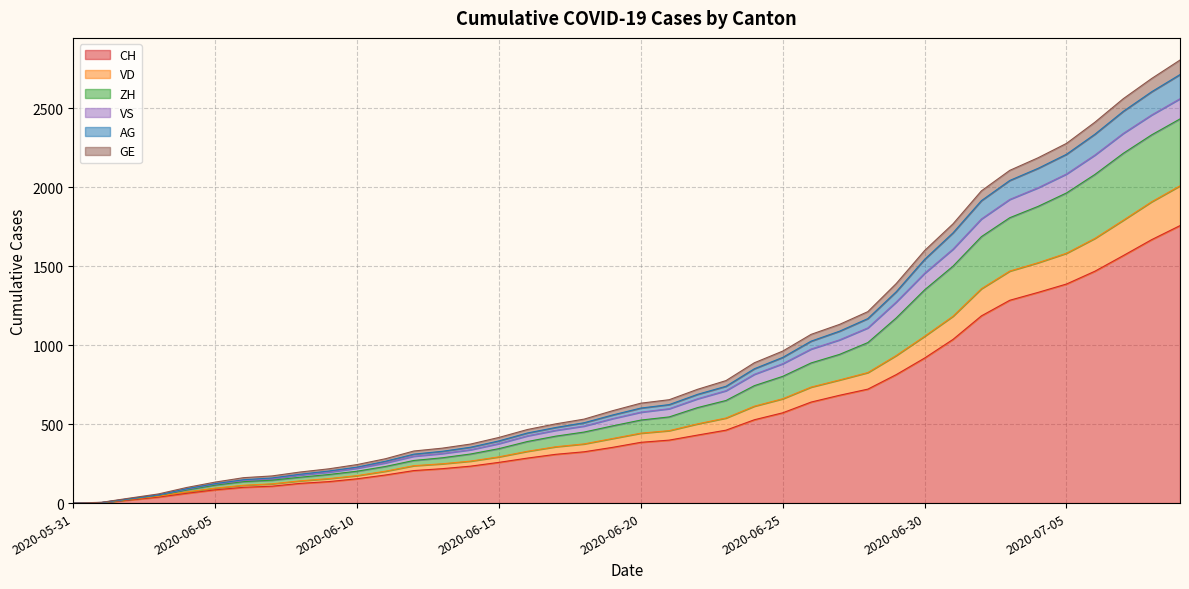

Where is CH nearest to the value 879?

2020-06-30